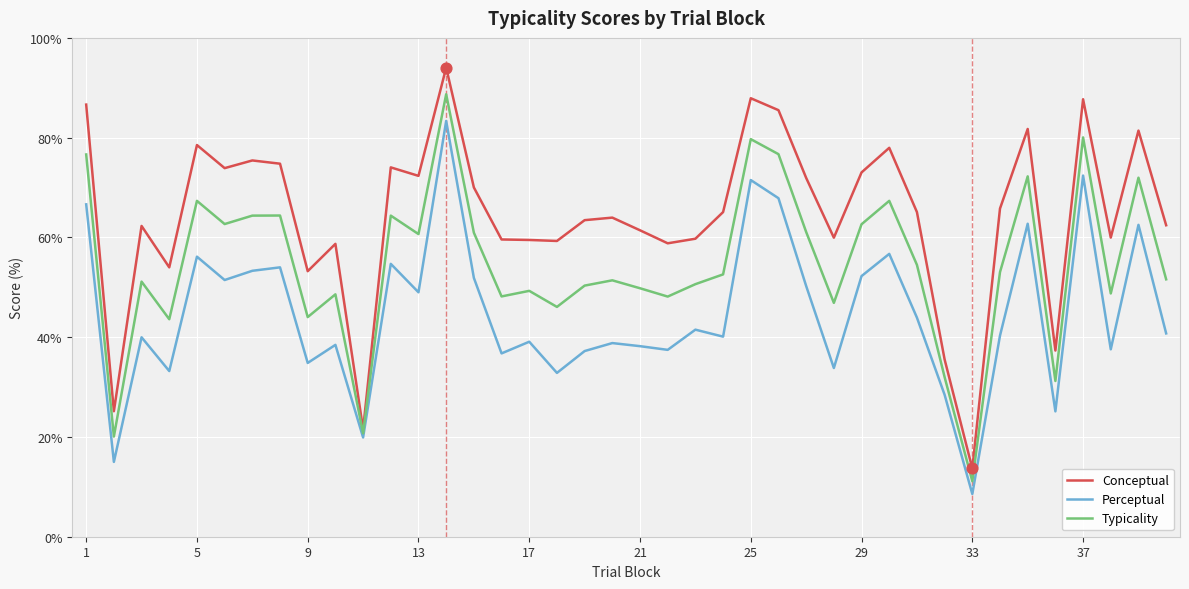

At how many categories does at least one series exceed 68?

17